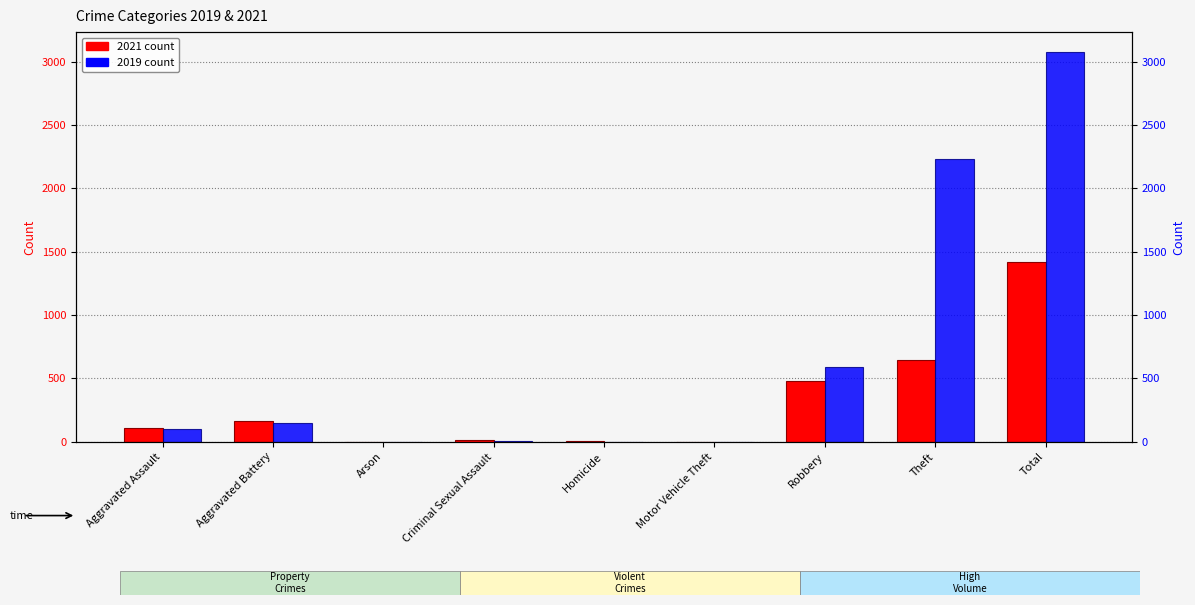

What is the total value across all series at Arson?

3